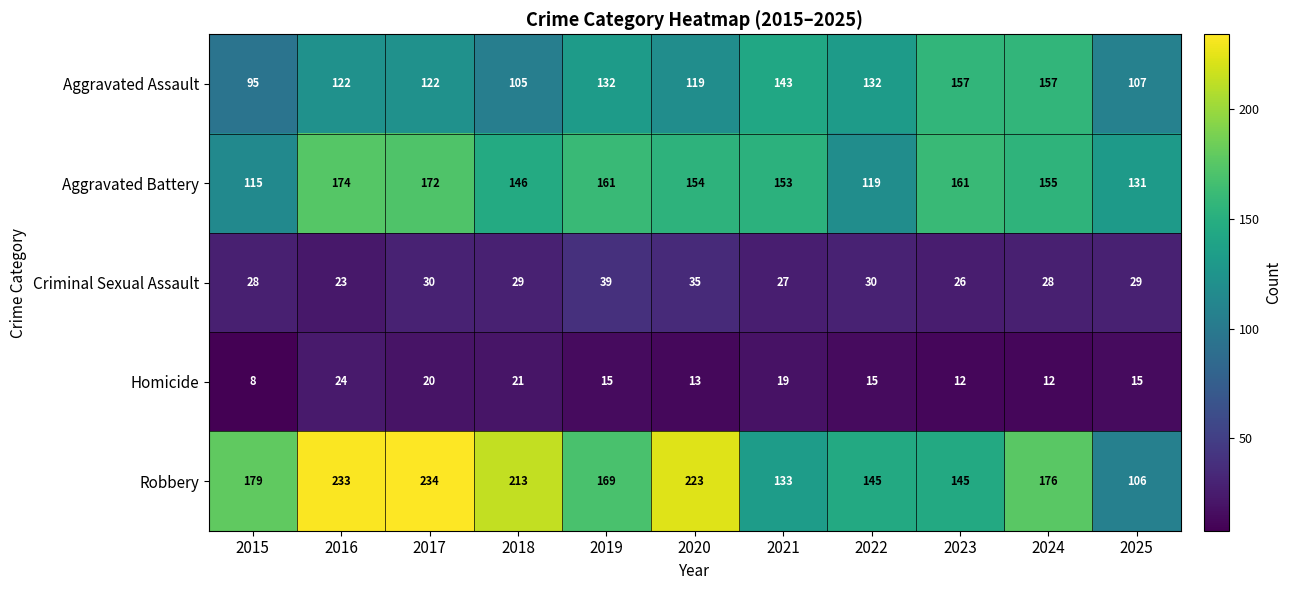

At which category does the chart reach its peak across all series?

2017